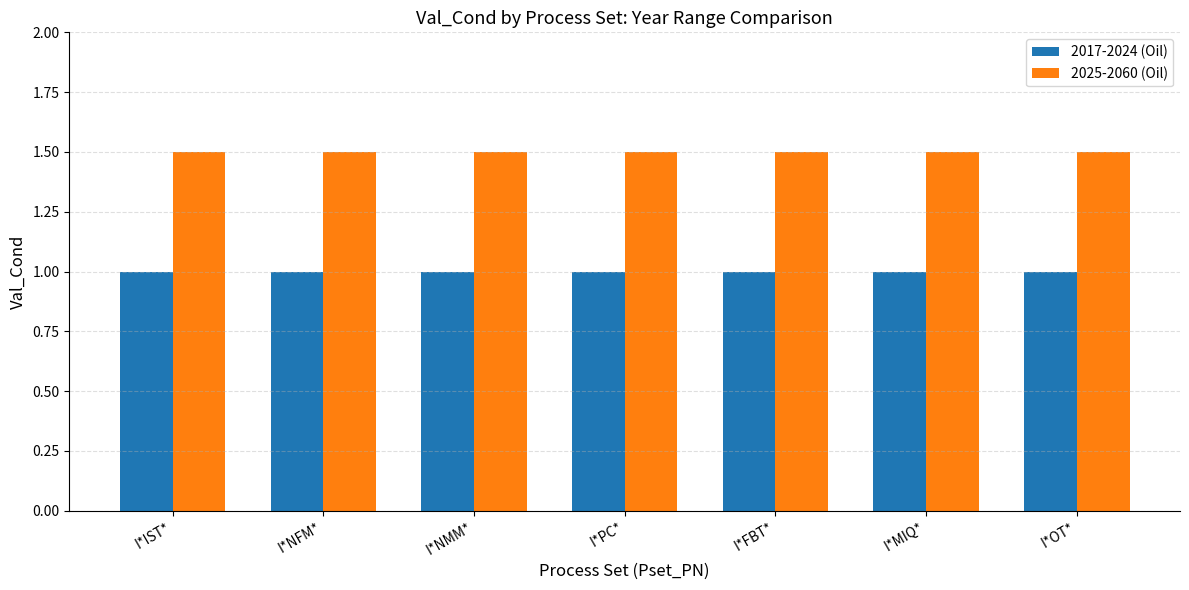

Rank the series at I*FBT* from lowest to highest value.

2017-2024 (Oil), 2025-2060 (Oil)